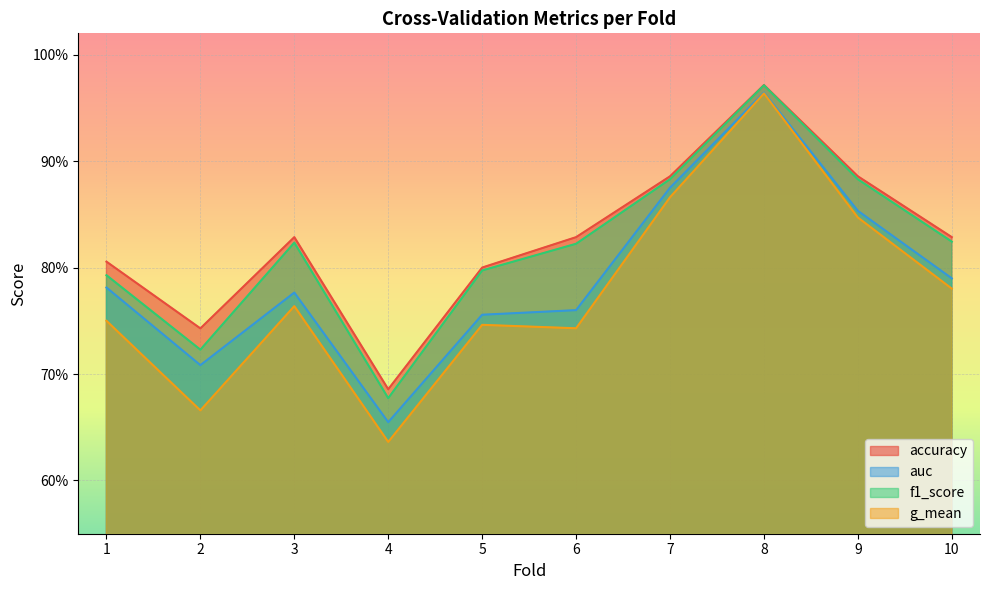

What is the highest value of the accuracy series?

1.0